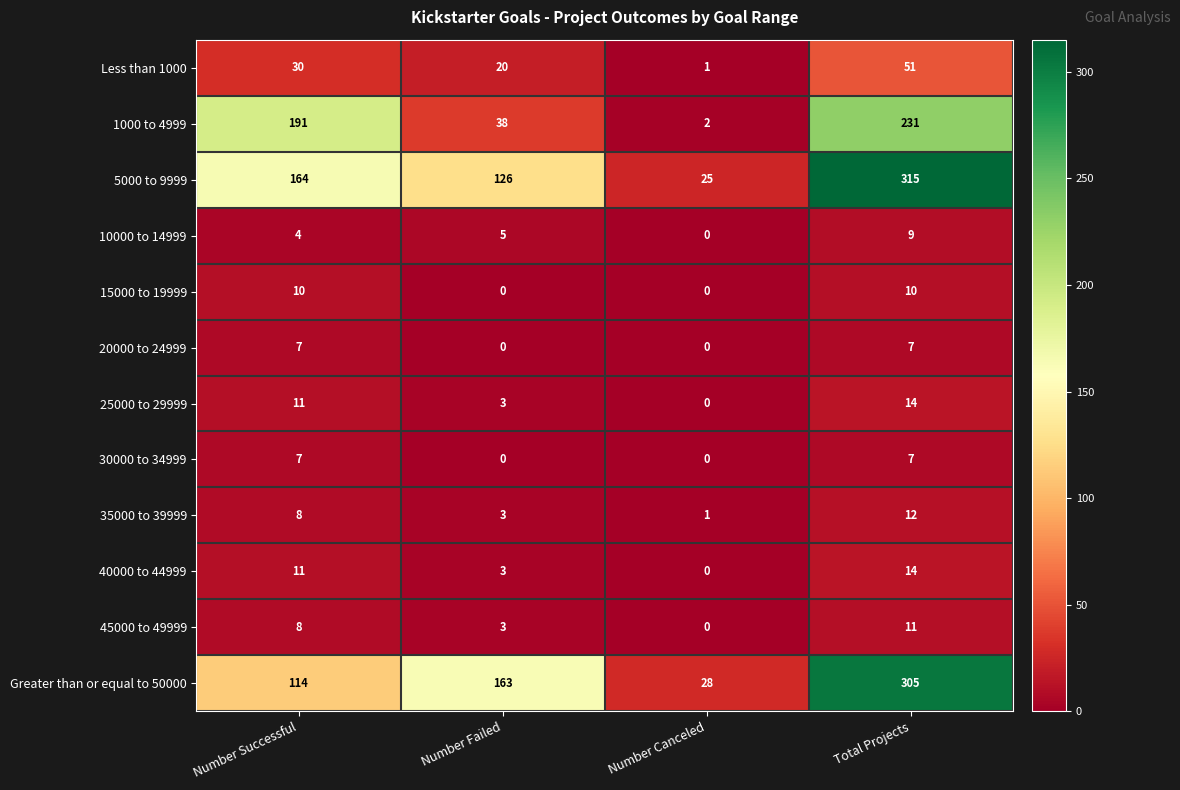

What is the total value across all series at Number Successful?

565